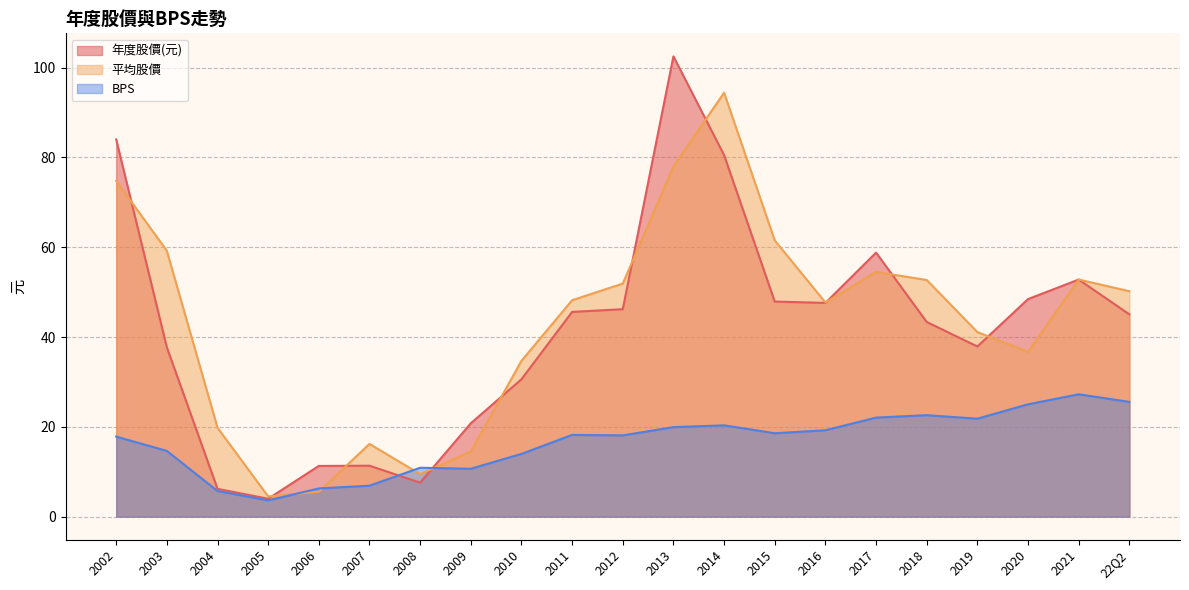

At which label does 平均股價 reach its minimum?

2005